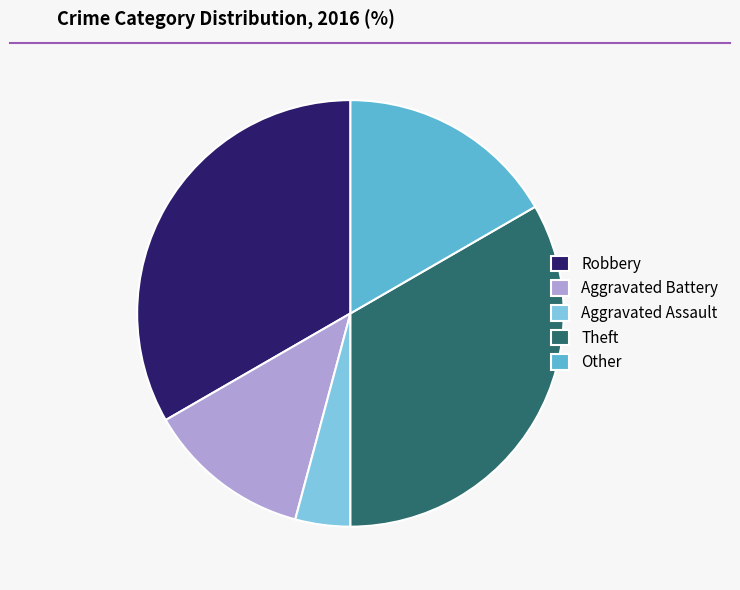

Which category has the smallest portion of the pie?

Aggravated Assault